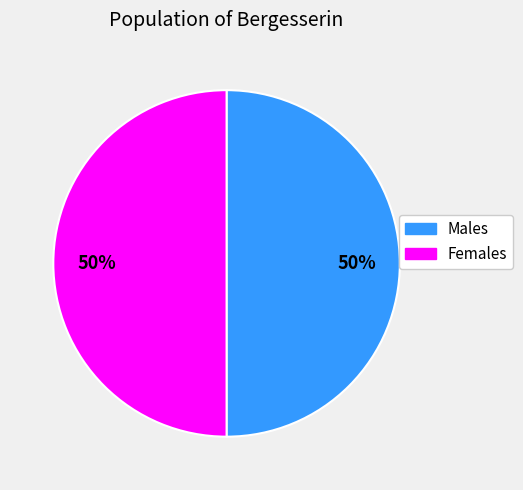

To the nearest percent, what is the average slice percentage?

50%